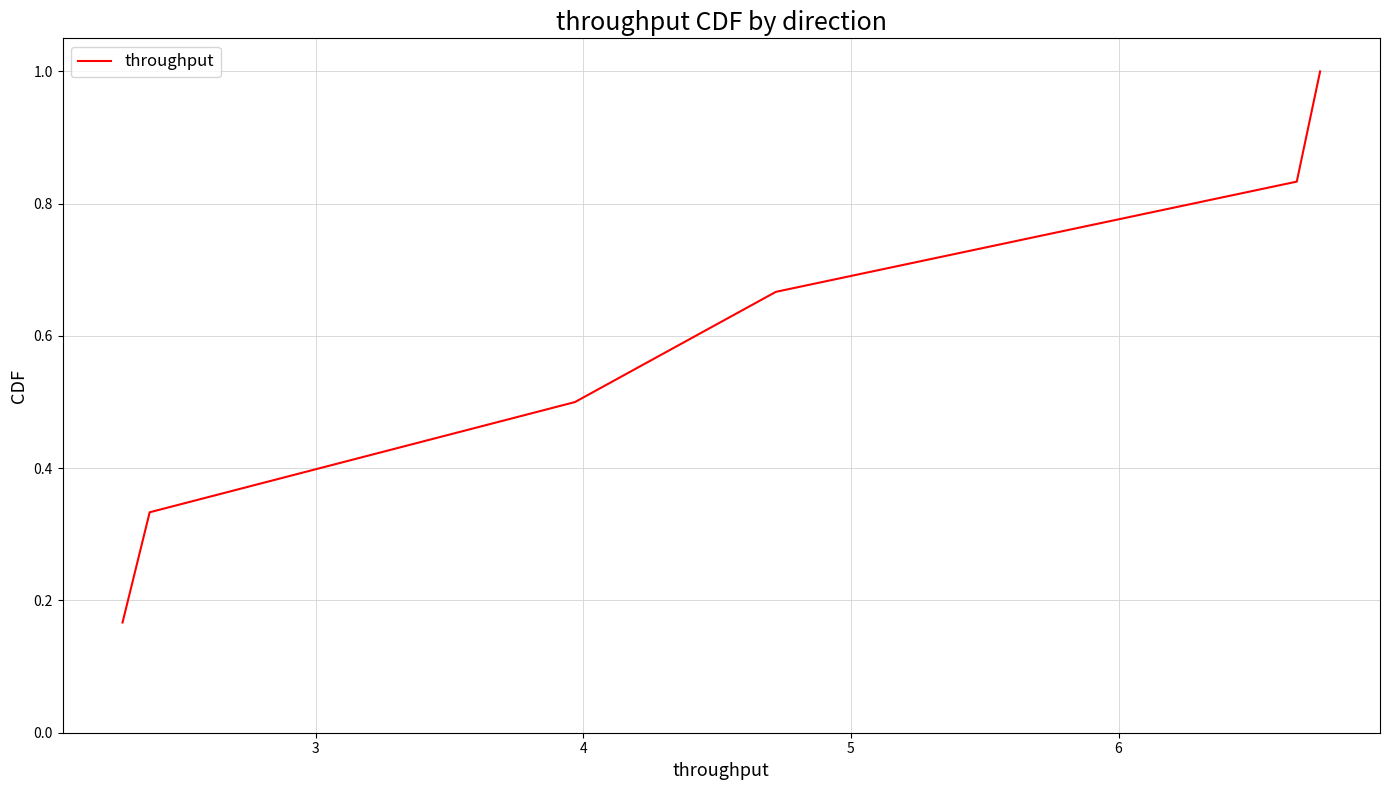

True or false: the data has more than 2 interior local peaks.

False